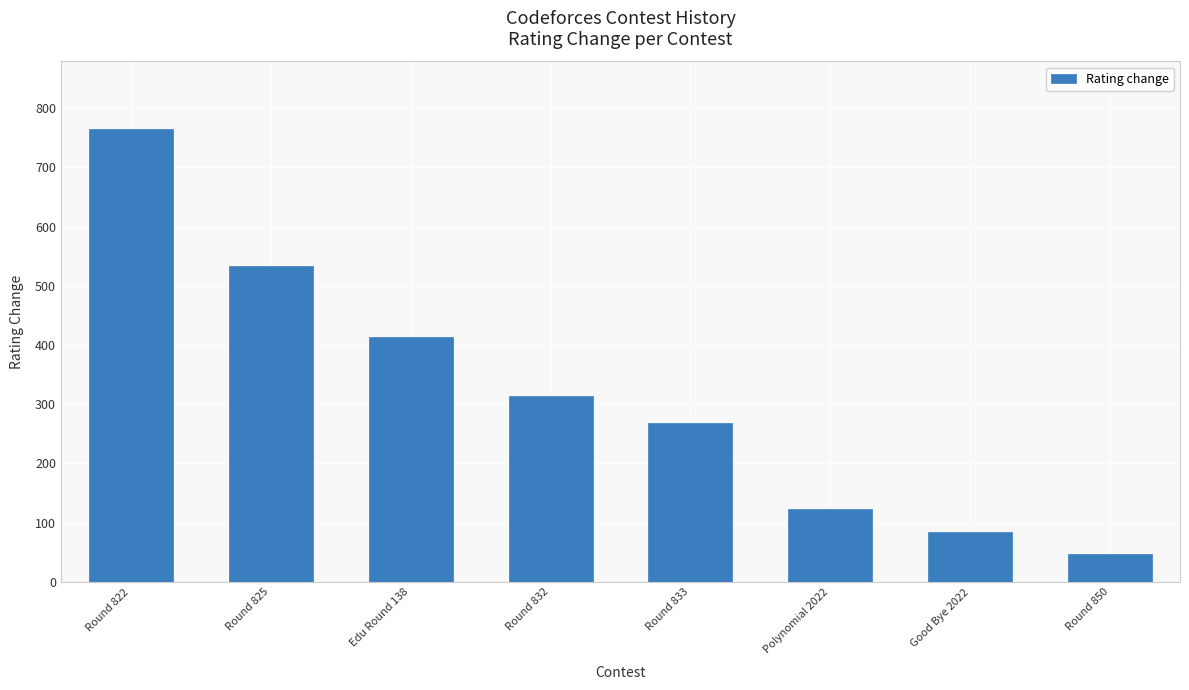

Reading left to right, what are all the values shown in this chart?

Round 822=764	Round 825=533	Edu Round 138=413	Round 832=314	Round 833=269	Polynomial 2022=123	Good Bye 2022=84	Round 850=47